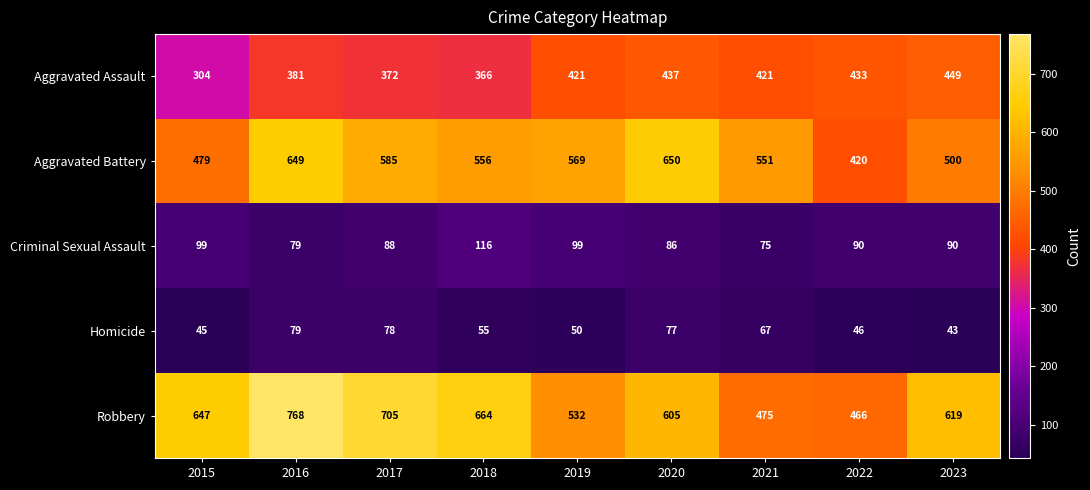

The value of Robbery at 2021 is 304. True or false?

False